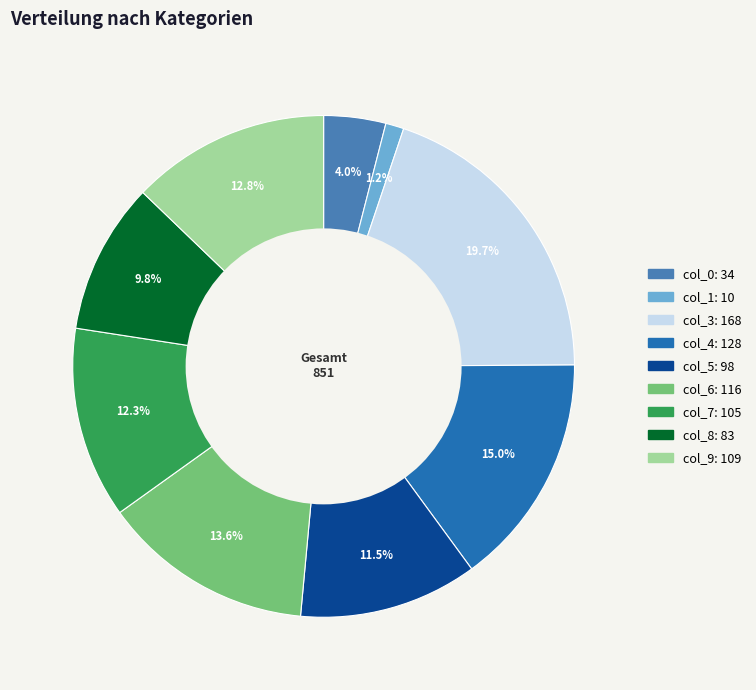

Is there a majority slice in this chart?

No